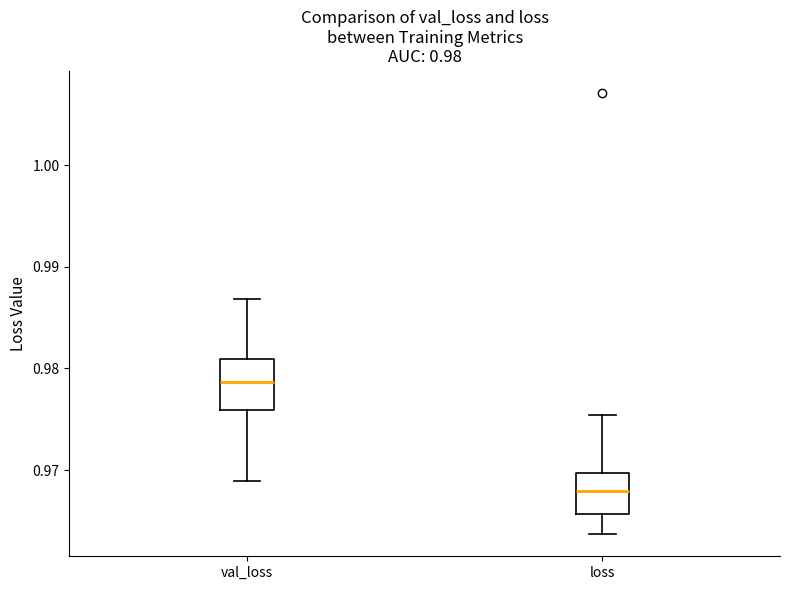

Which box's median line is the highest?

val_loss